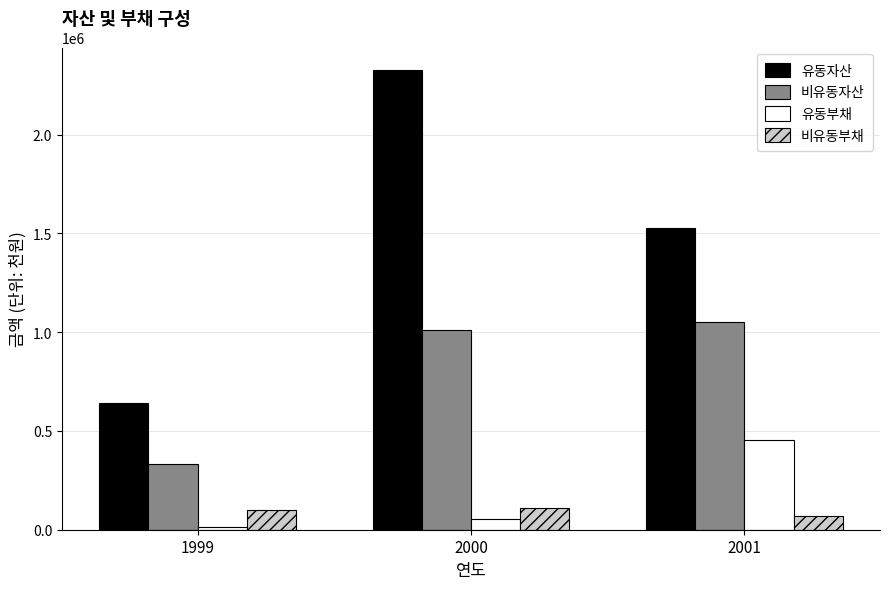

What is the difference between the maximum and second lowest values in the 비유동자산 series?

42574